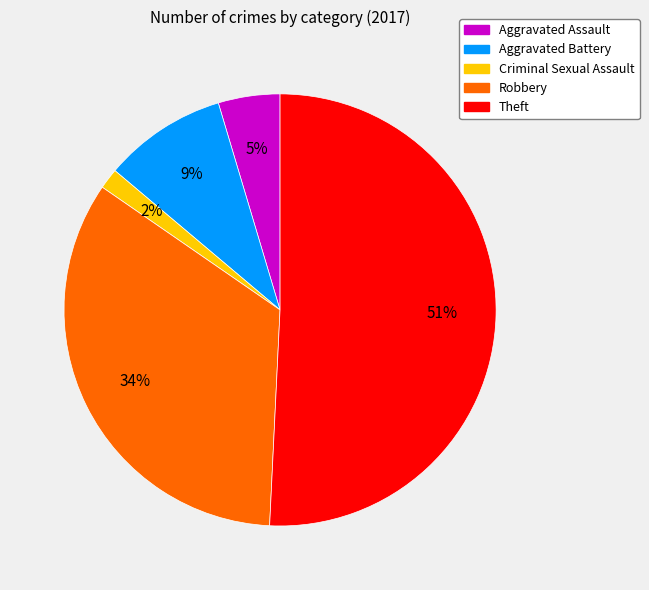

To the nearest percent, what is the average slice percentage?

20%